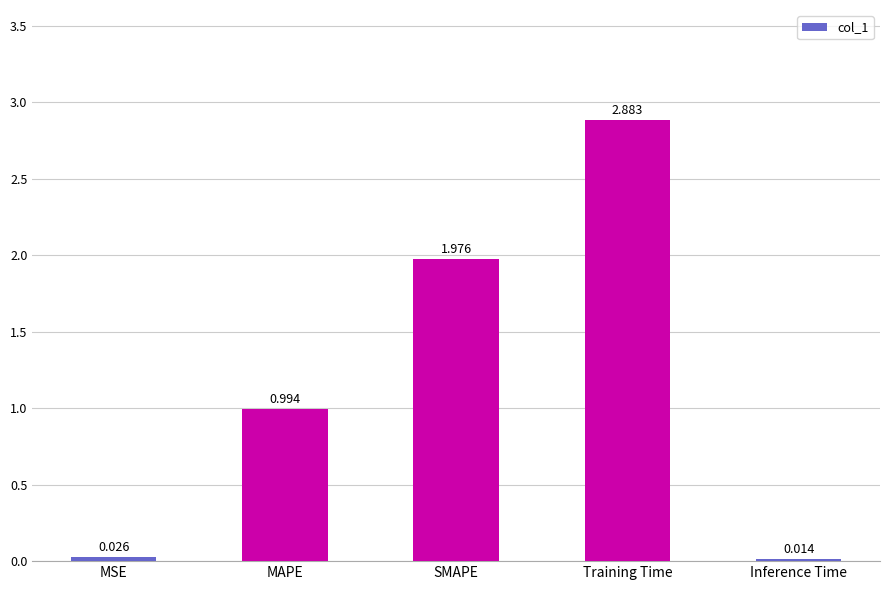

Rank the categories by value from lowest to highest.

Inference Time, MSE, MAPE, SMAPE, Training Time